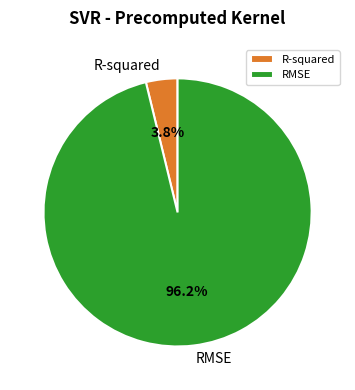

To the nearest percent, what percentage of the pie is RMSE?

96%